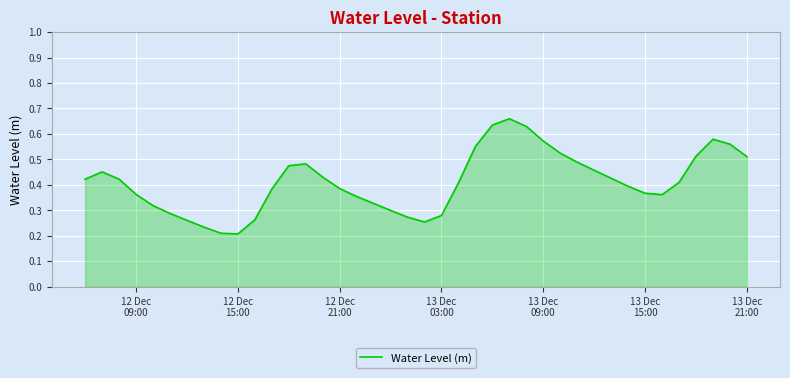

How many points are lower than both their immediate neighbors (excluding endpoints)?

3